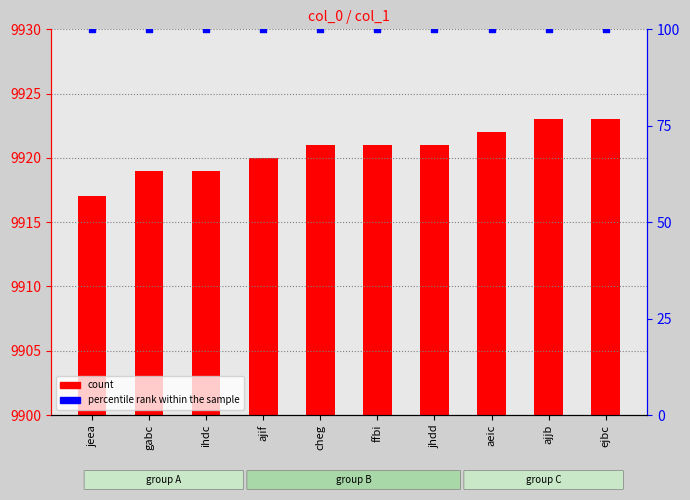

What are all the series names shown in the legend?

count, percentile rank within the sample